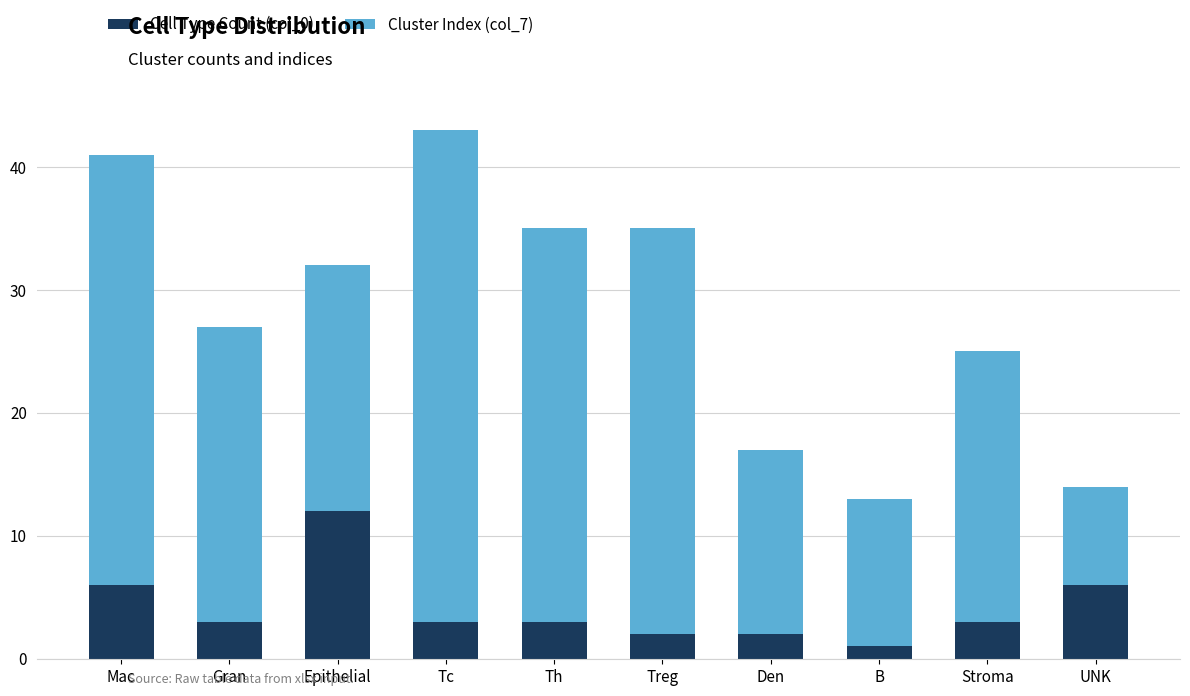

The Cell Type Count (col_0) series shows 0 at Den. True or false?

False